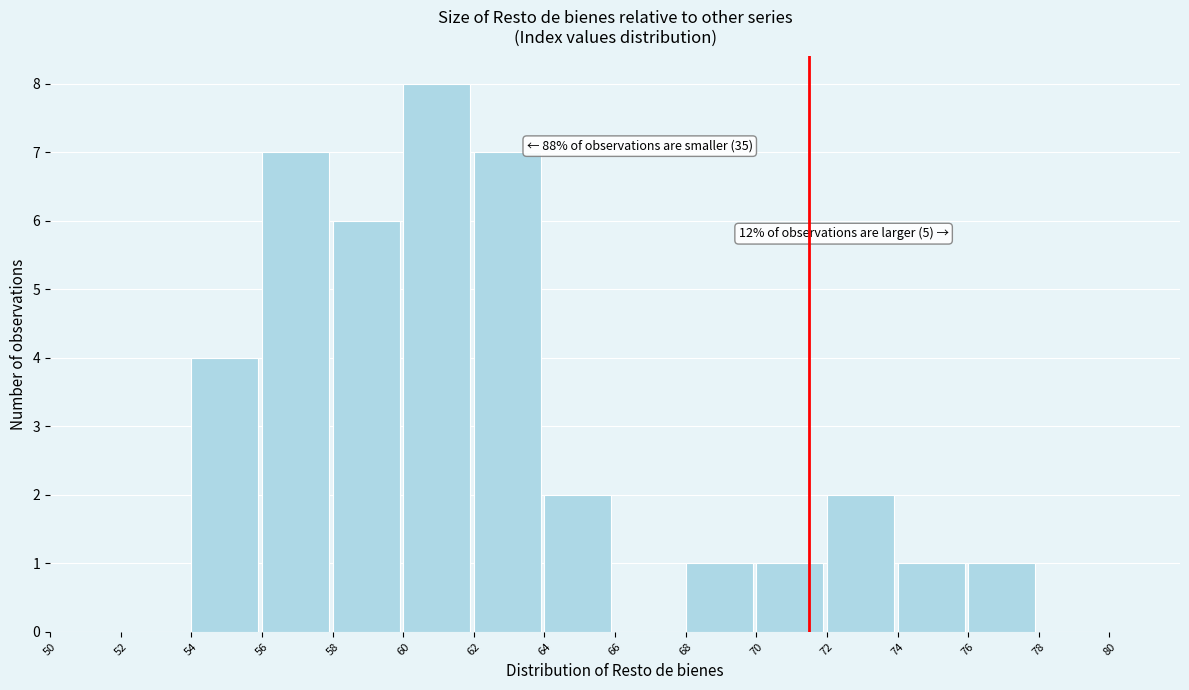

Which range on the x-axis has the tallest bar?

60 to 62